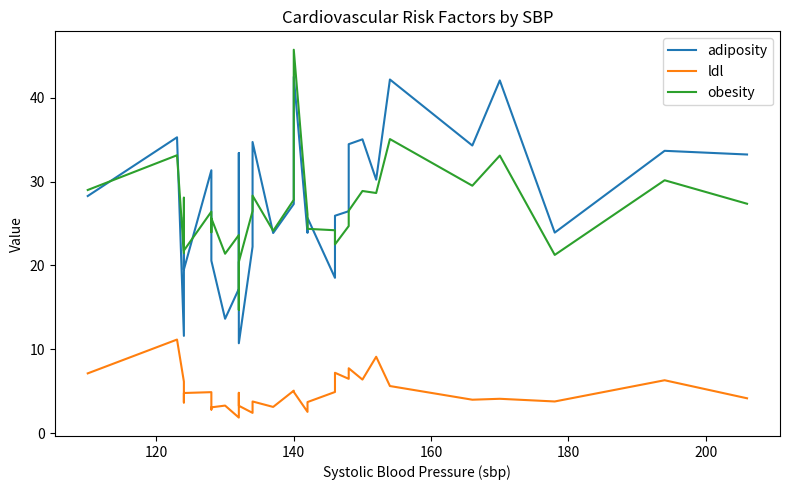

What is the sum of all adiposity values?

854.1